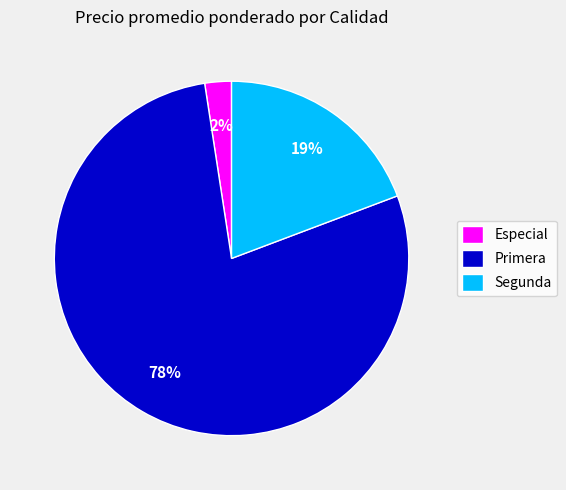

How many slices are in this pie chart?

3